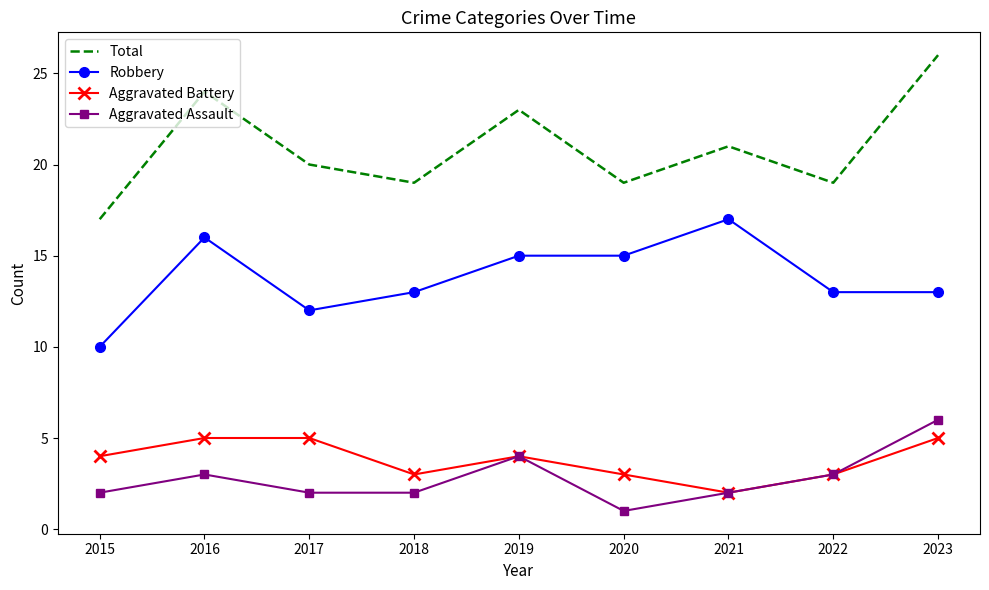

List the series in order of their peak value, highest first.

Total, Robbery, Aggravated Assault, Aggravated Battery